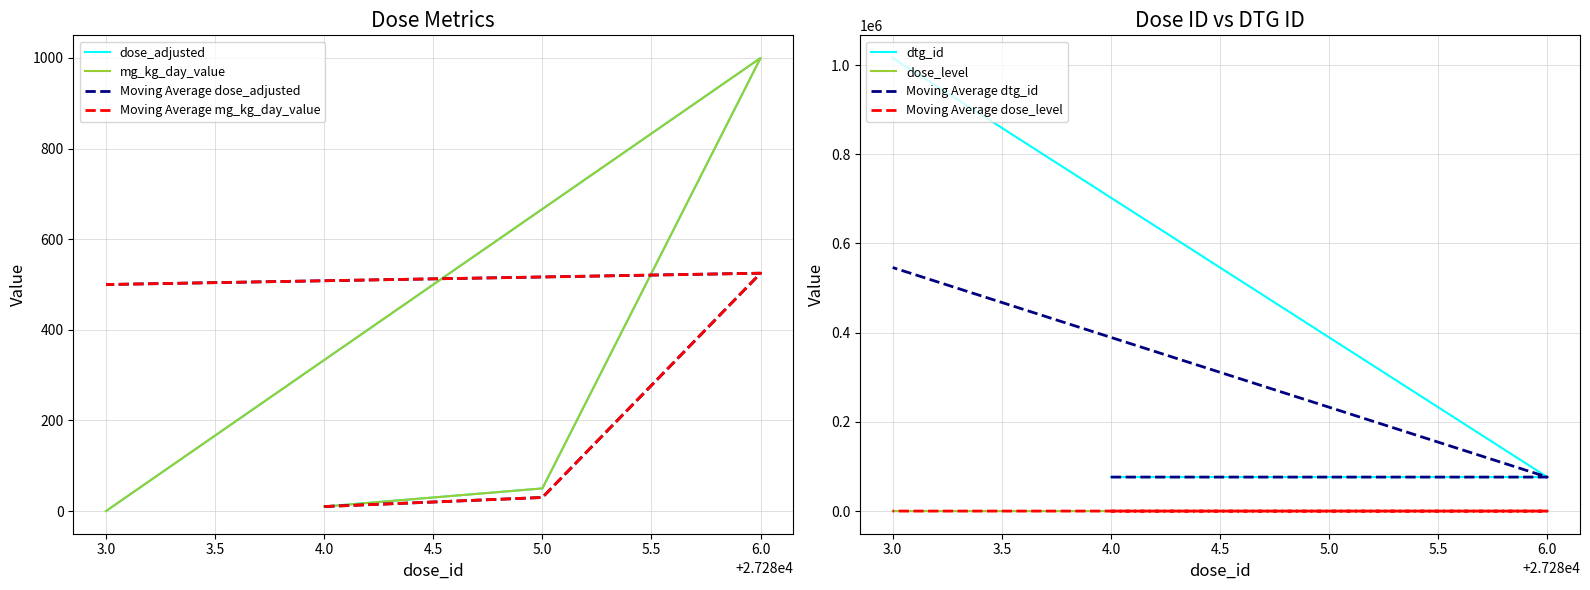

Reading left to right, what are all the values shown in this chart?

dose_level: 3.0=0	4.0=1	5.0=2	6.0=3
dtg_id: 3.0=1015882	4.0=76243	5.0=76244	6.0=76245
dose_adjusted: 3.0=0	4.0=10	5.0=50	6.0=1000
mg_kg_day_value: 3.0=0	4.0=10	5.0=50	6.0=1000